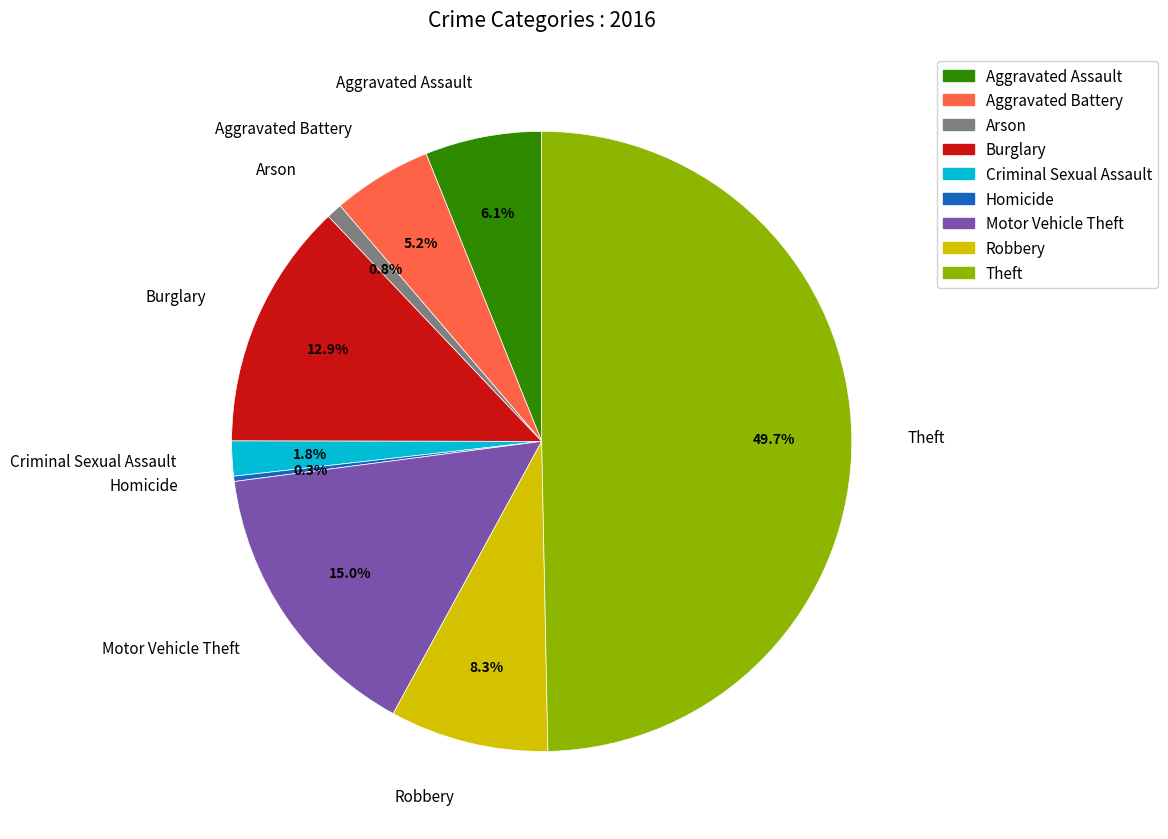

Is Robbery the majority of the pie?

No